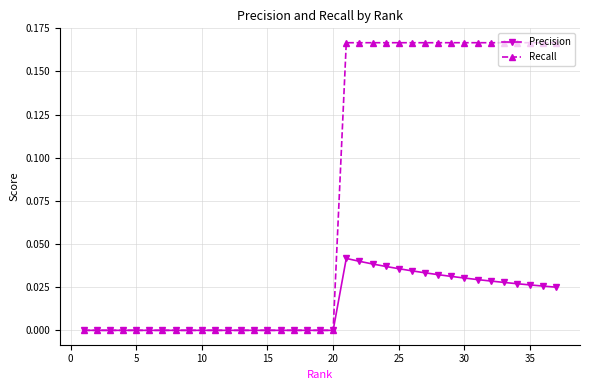

How many data points does each series have?

37